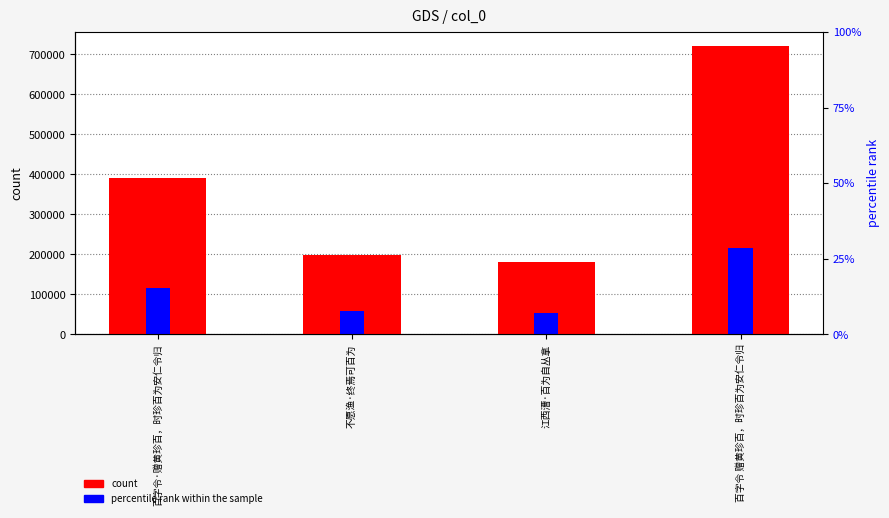

What is the greatest value displayed?

720374